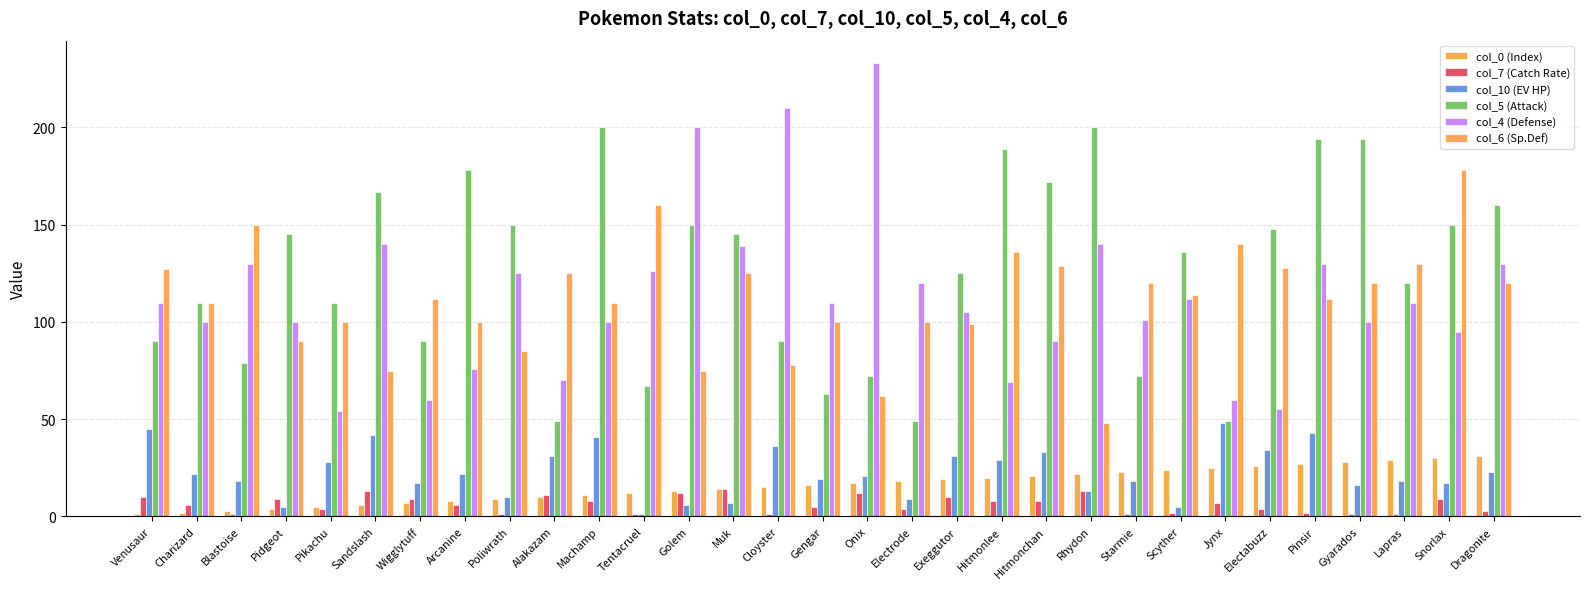

The value of col_10 (EV HP) at Poliwrath is 10. True or false?

True